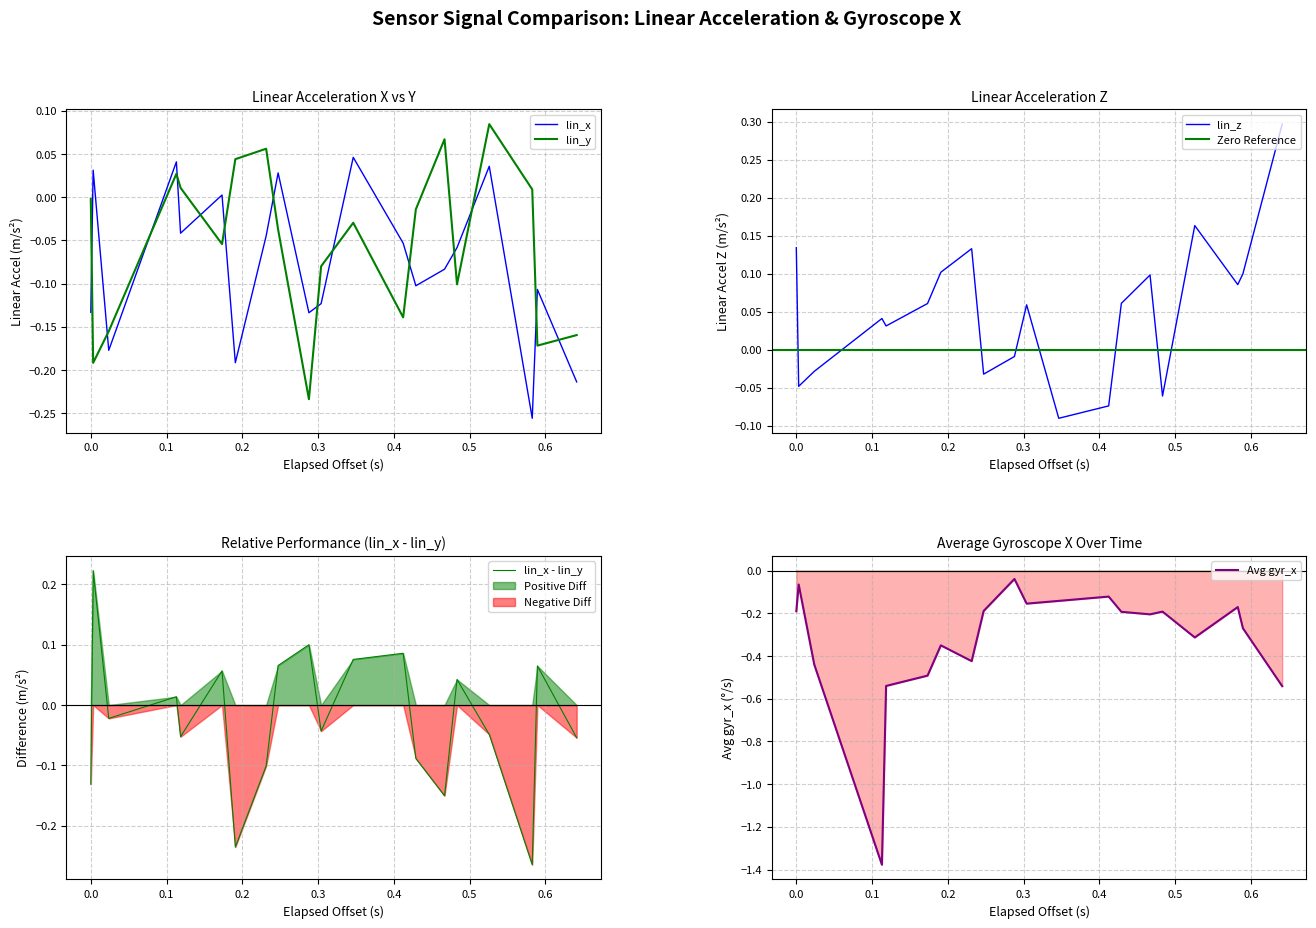

How many series are shown in this chart?

3